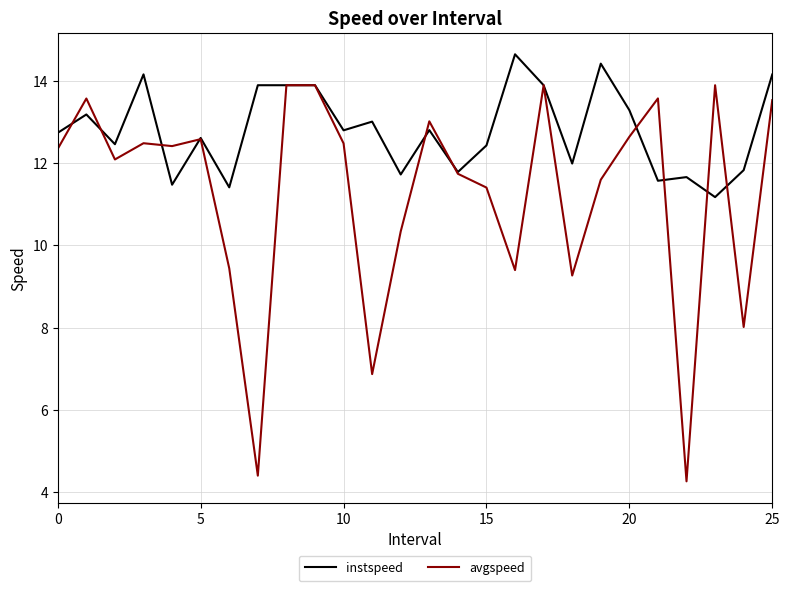

True or false: instspeed has more than 0 points higher than both neighbors.

True